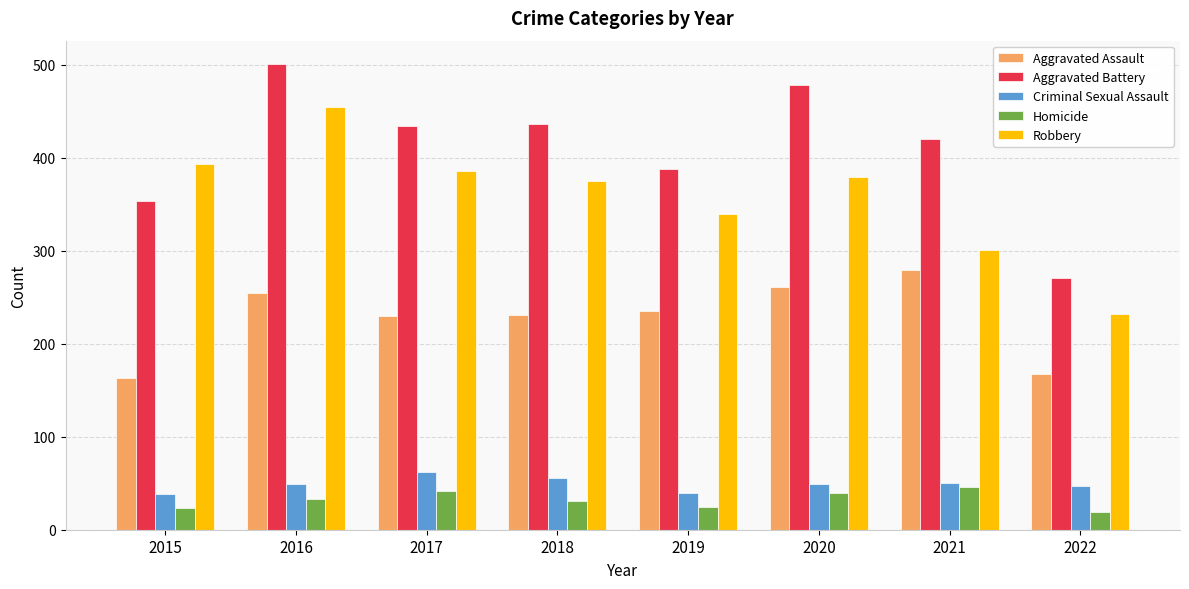

What is the spread (max minus min) of values at 2016?

468